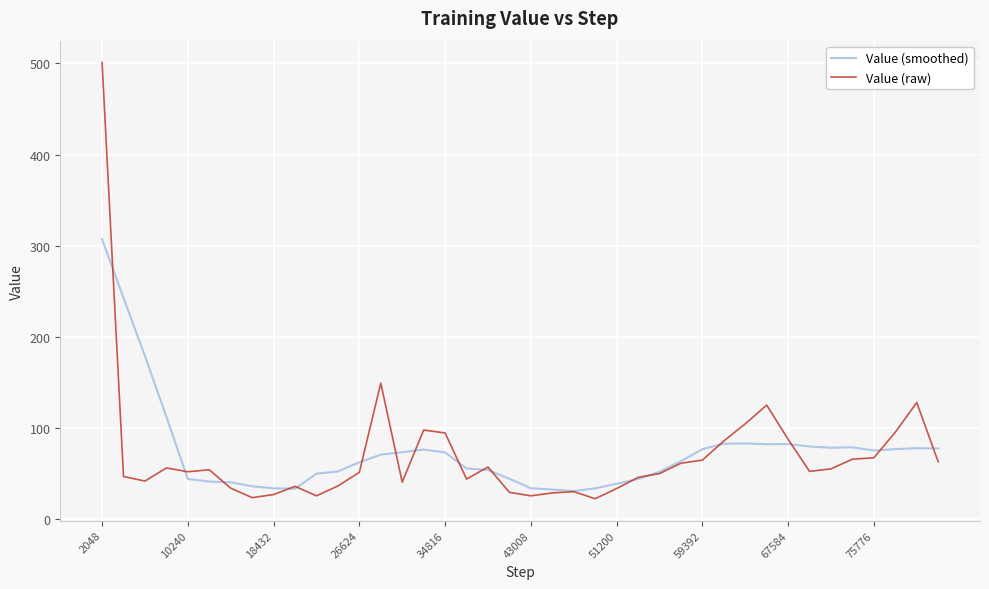

Which series has the widest spread of values?

Value (raw)